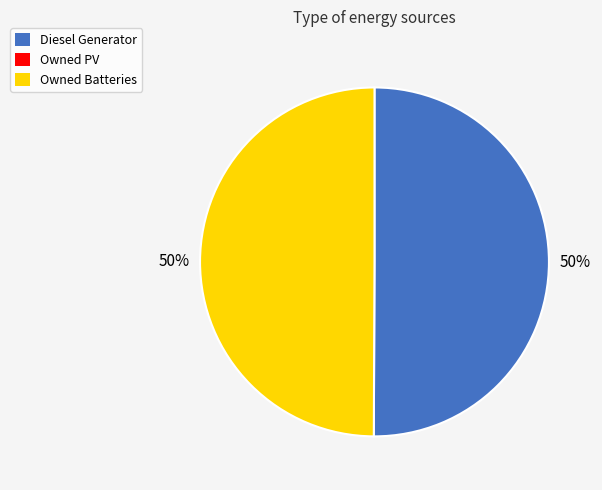

To the nearest percent, what is the average slice percentage?

50%